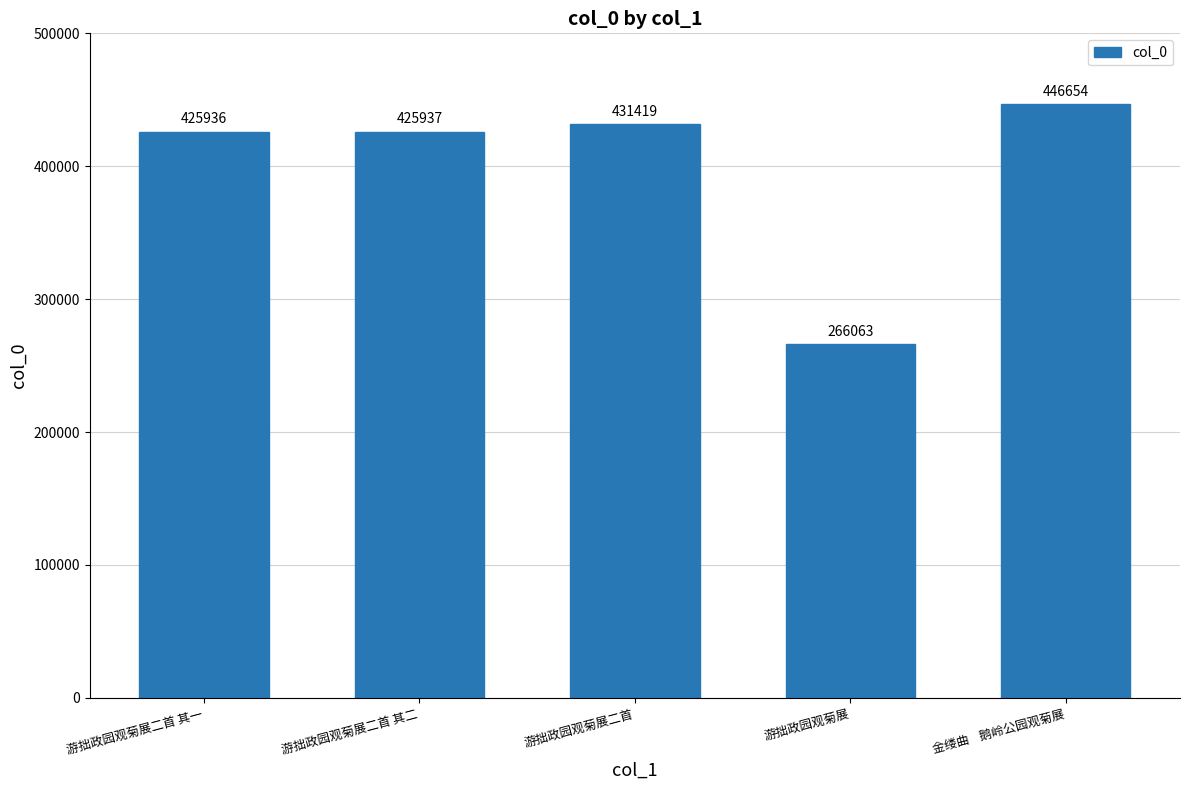

List the labels in order of value, largest first.

金缕曲    鹅岭公园观菊展, 游拙政园观菊展二首, 游拙政园观菊展二首 其二, 游拙政园观菊展二首 其一, 游拙政园观菊展